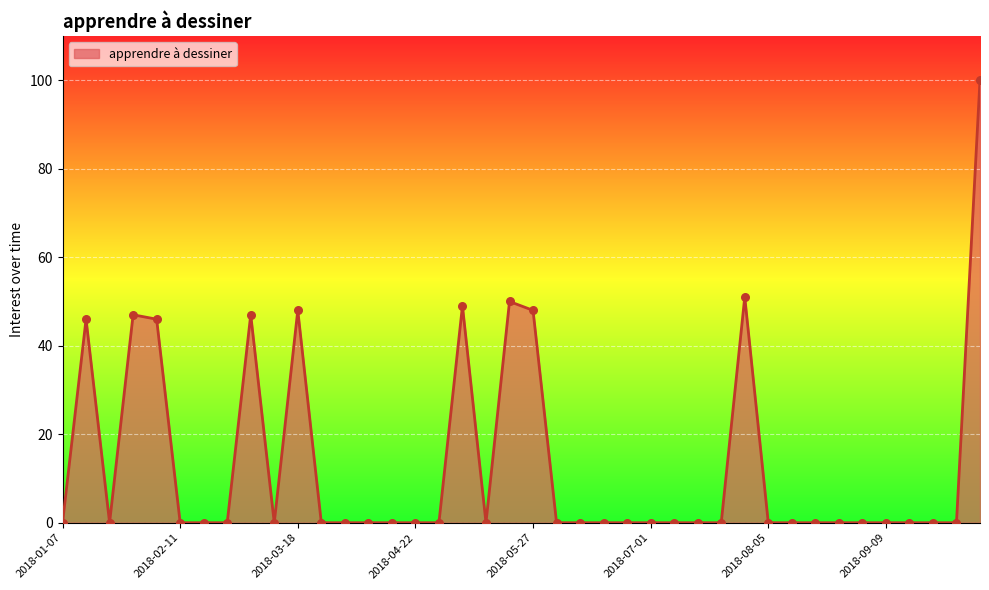

What is the greatest value displayed?

100